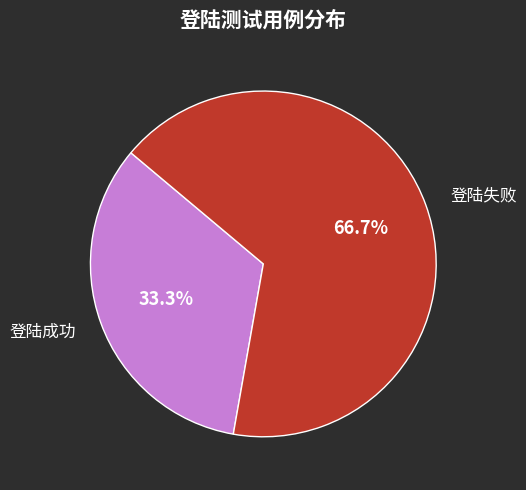

What is the smallest slice in the pie chart?

登陆成功